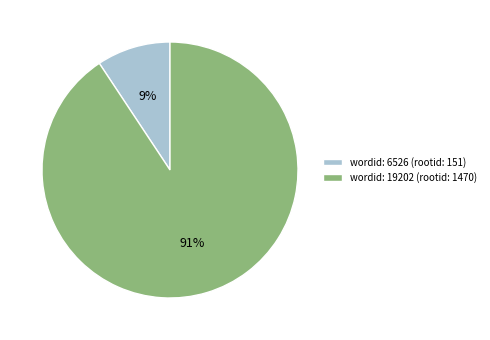

What is the majority slice?

wordid: 19202 (rootid: 1470)